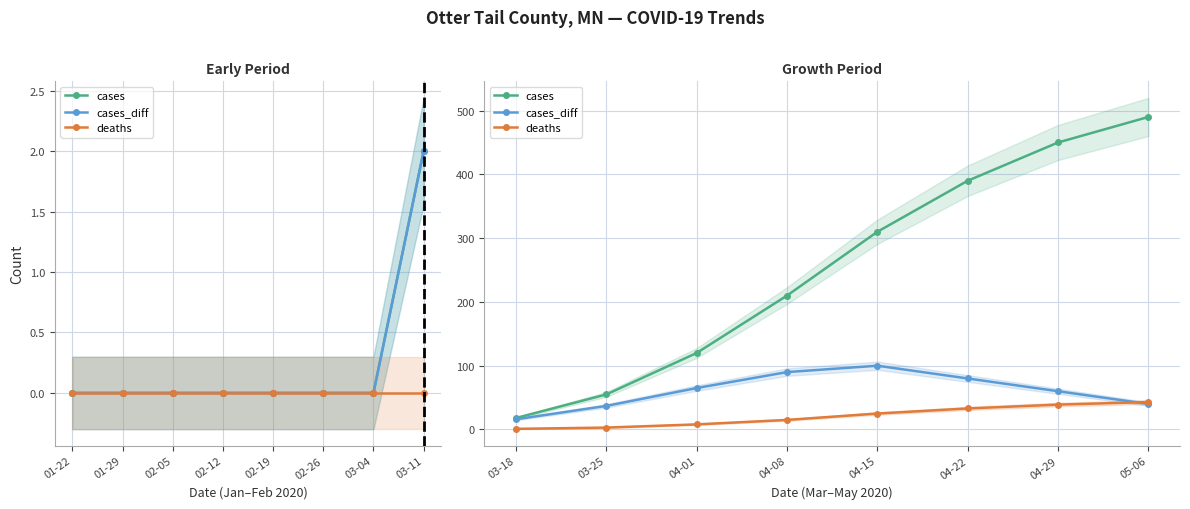

What is the difference between the second highest and minimum values in the cases_diff series?

74